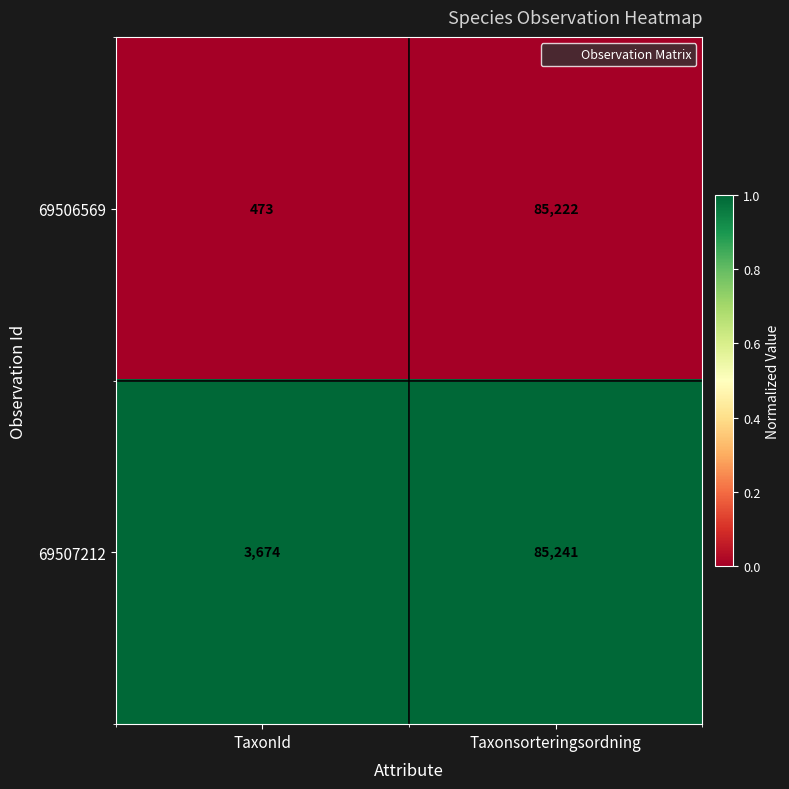

List the series in order of their peak value, lowest first.

69506569, 69507212